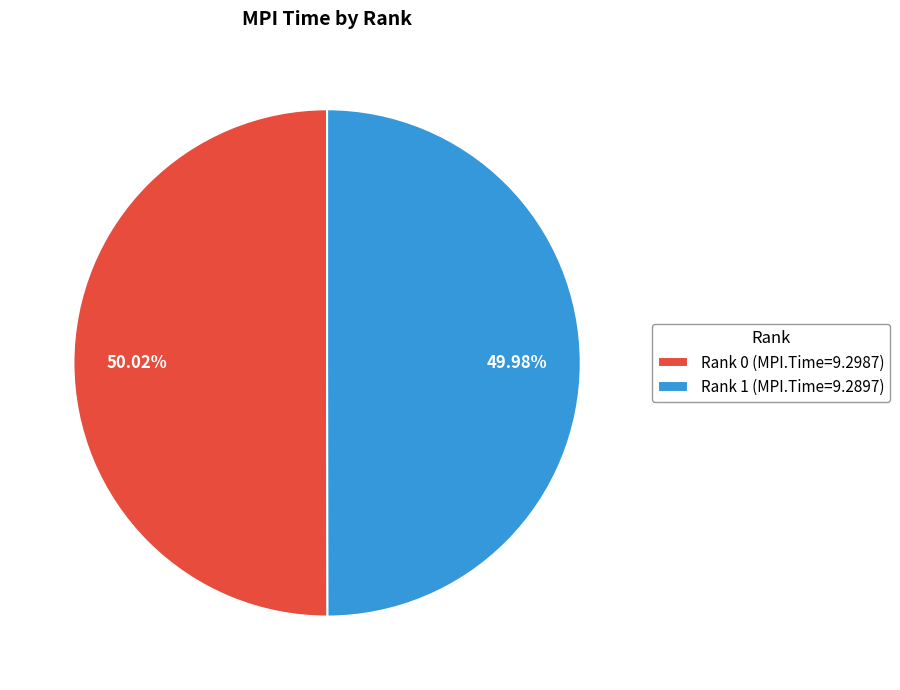

Combined, do Rank 0 and Rank 1 account for over 50%?

Yes